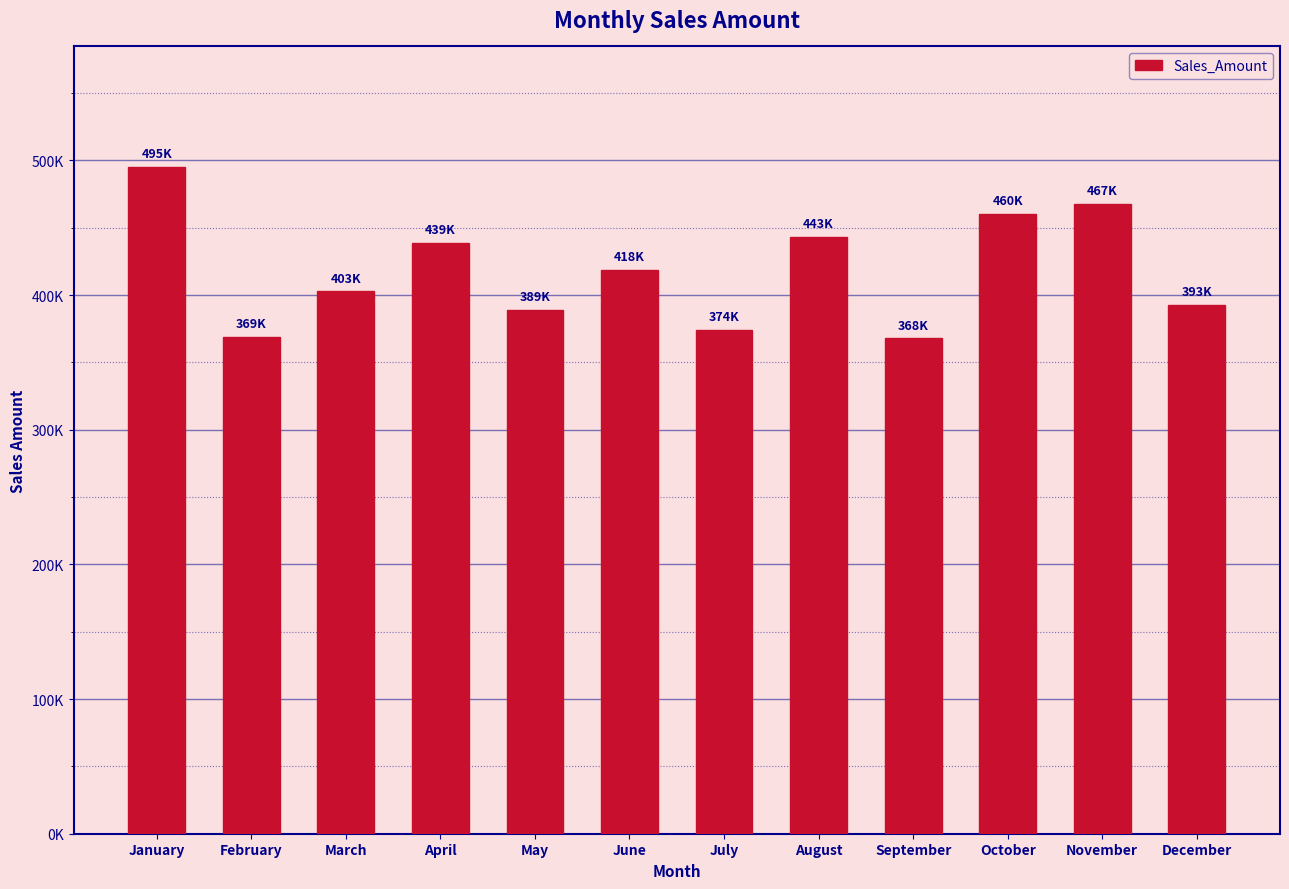

The chart shows a value of 495420.4 at January. True or false?

True